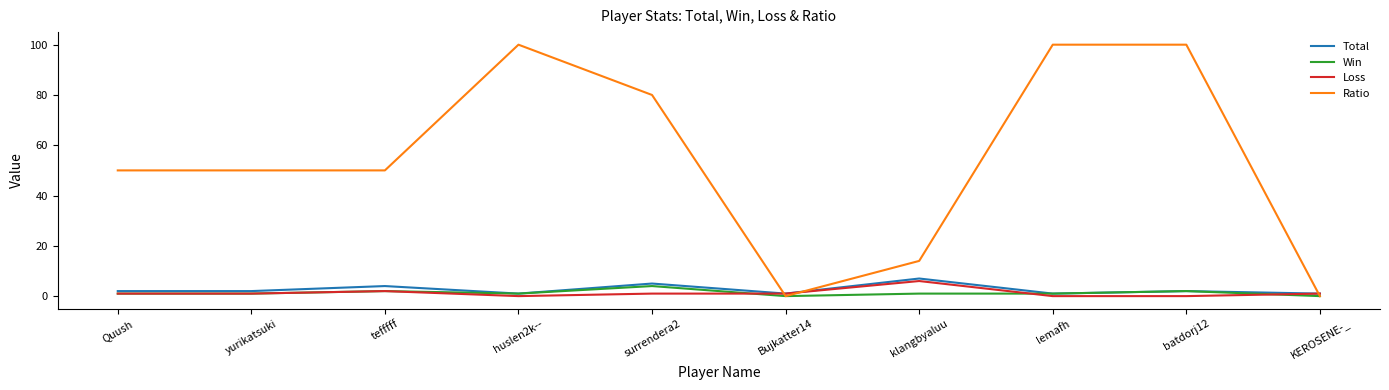

True or false: Ratio and Total cross at least once.

True